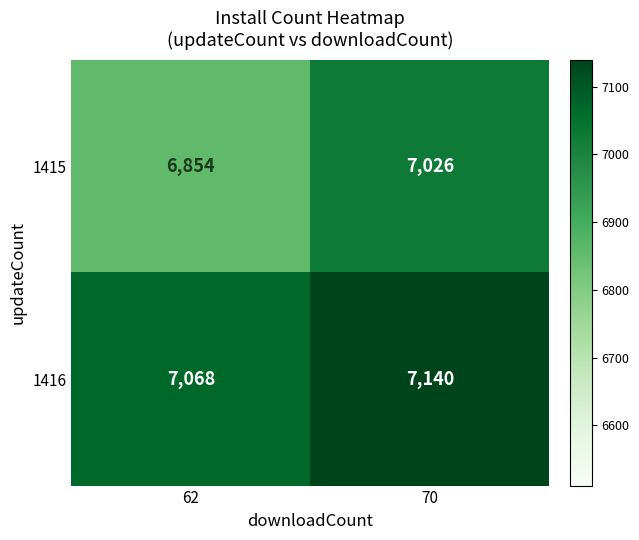

List the series in order of their peak value, lowest first.

1415, 1416